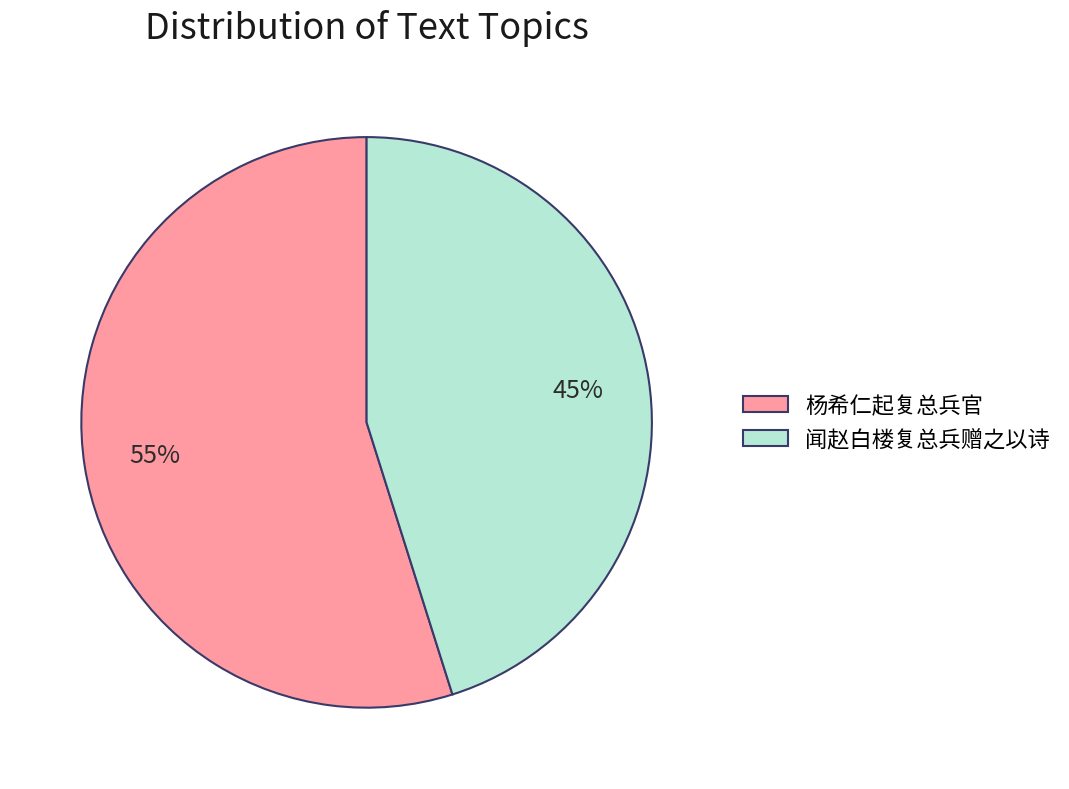

Which slice is the largest?

杨希仁起复总兵官